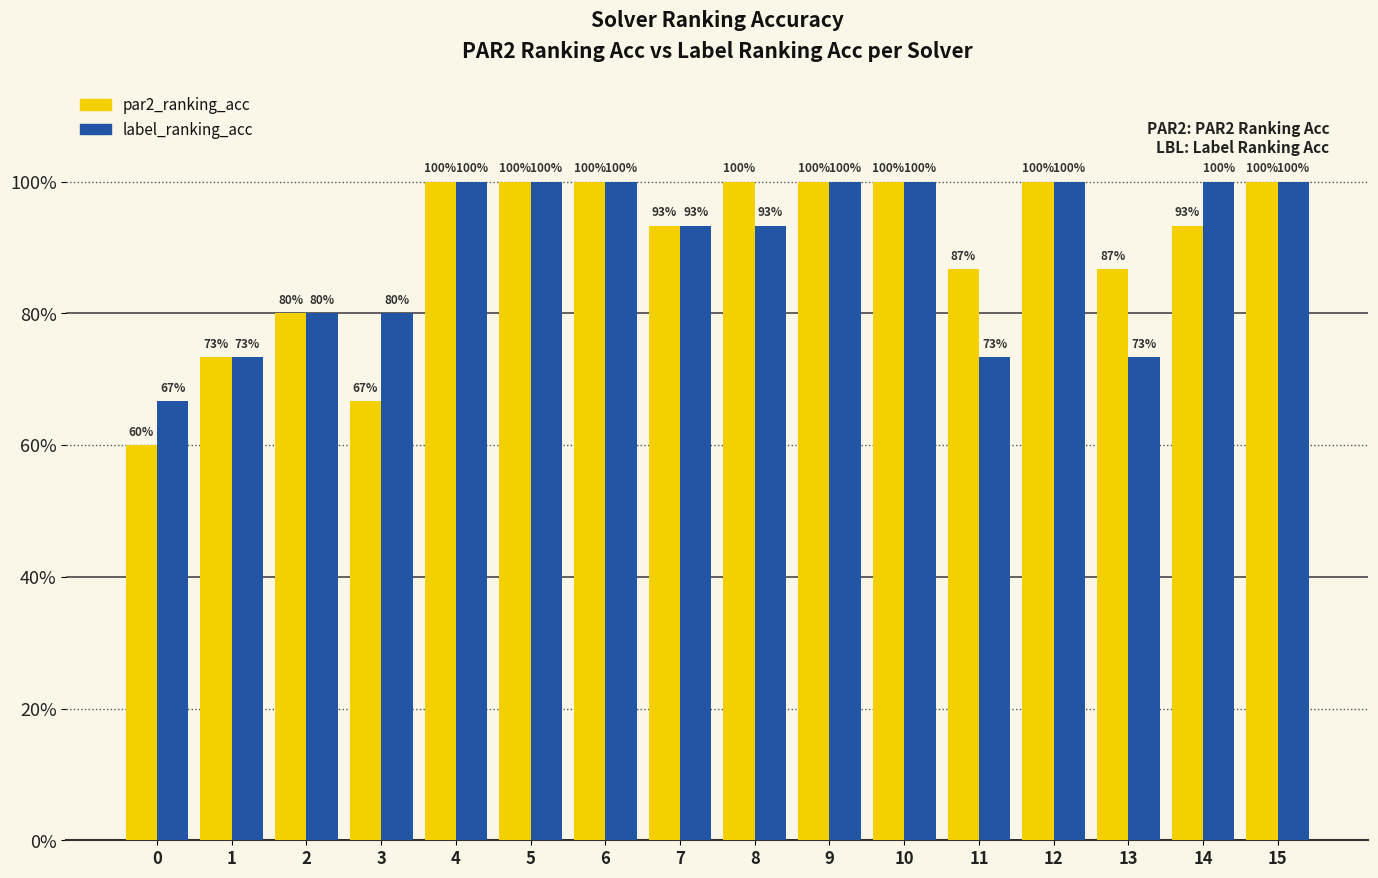

Reading left to right, transcribe all the data shown in this chart.

par2_ranking_acc: 0=0.6	1=0.7	2=0.8	3=0.7	4=1.0	5=1.0	6=1.0	7=0.9	8=1.0	9=1.0	10=1.0	11=0.9	12=1.0	13=0.9	14=0.9	15=1.0
label_ranking_acc: 0=0.7	1=0.7	2=0.8	3=0.8	4=1.0	5=1.0	6=1.0	7=0.9	8=0.9	9=1.0	10=1.0	11=0.7	12=1.0	13=0.7	14=1.0	15=1.0